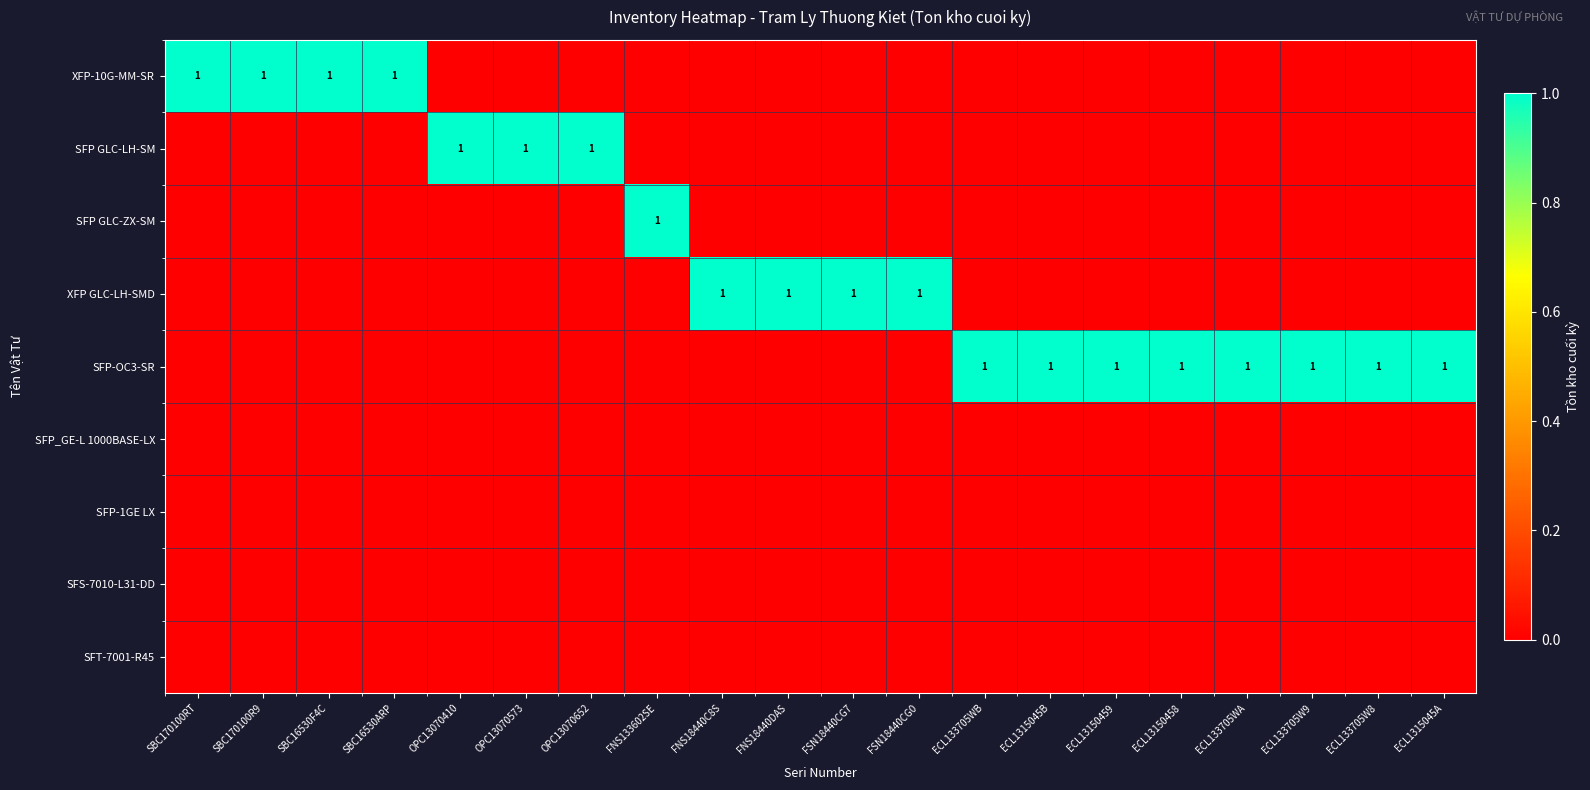

Which series has the largest range (max minus min)?

XFP-10G-MM-SR